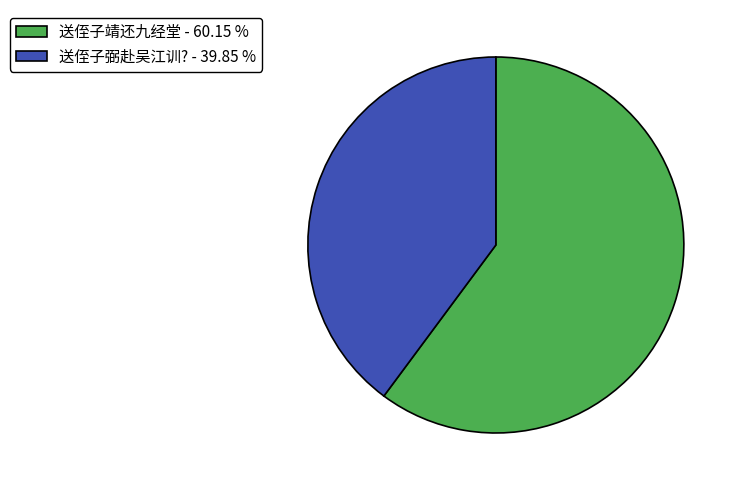

Is 送侄子弼赴吴江训? the majority of the pie?

No